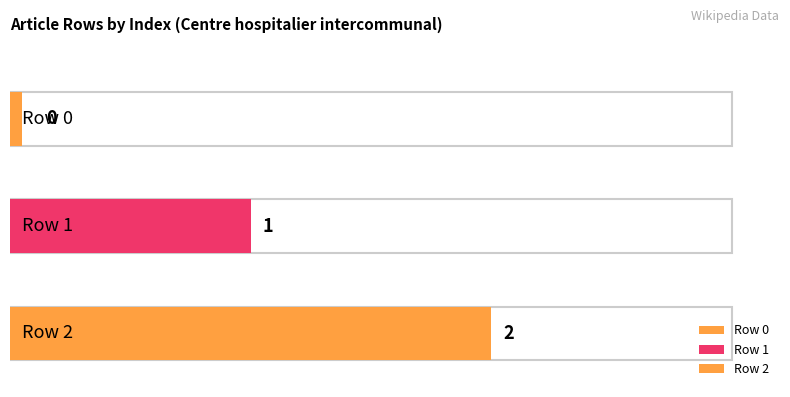

At which label does the data first exceed 1?

Row 2